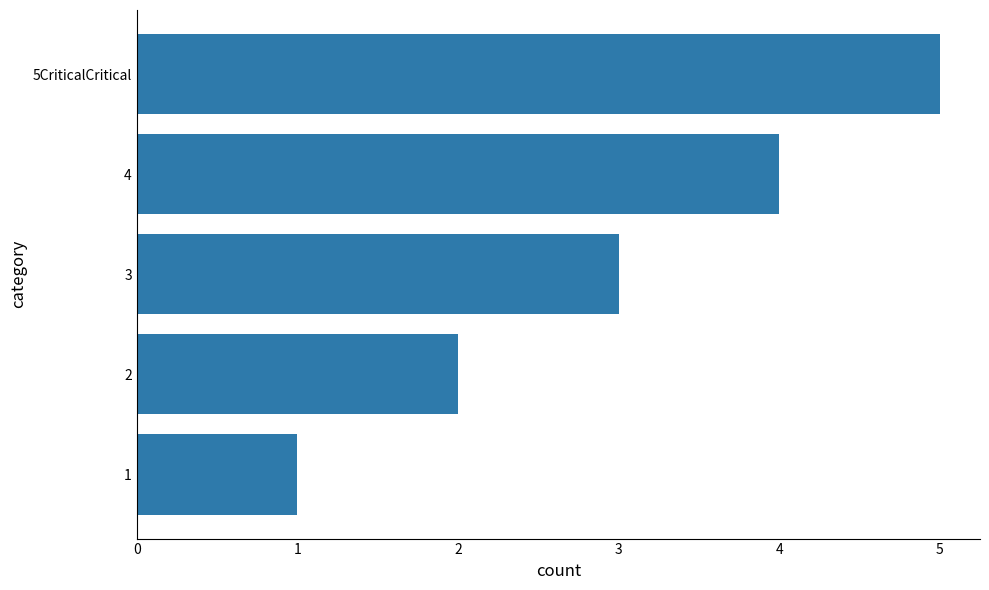

At which category does the chart reach its peak across all series?

5CriticalCritical